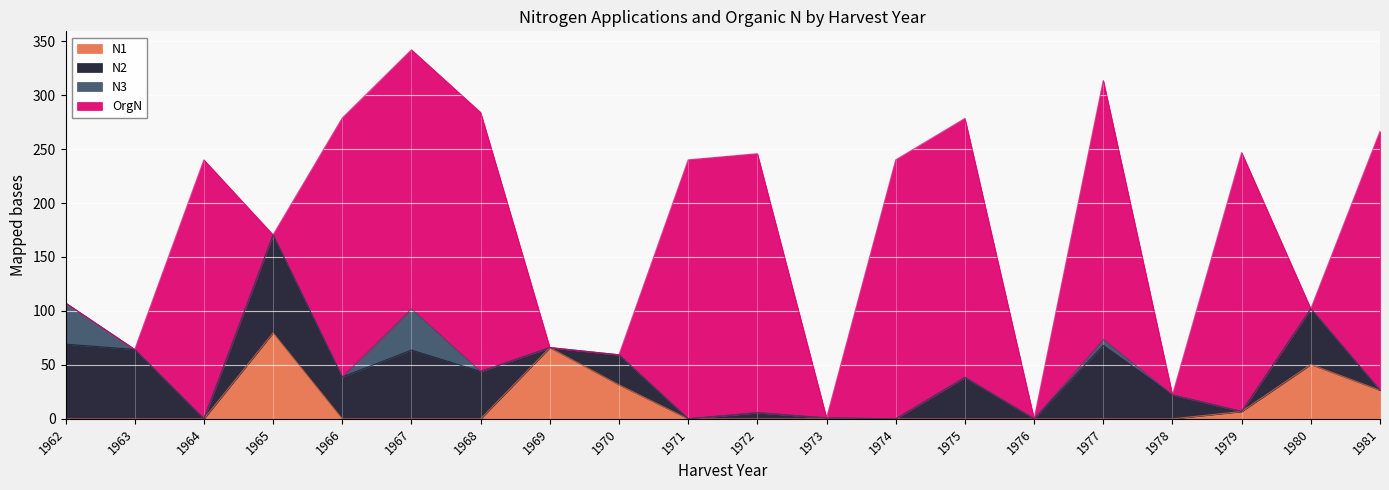

What are all the series names shown in the legend?

N1, N2, N3, OrgN